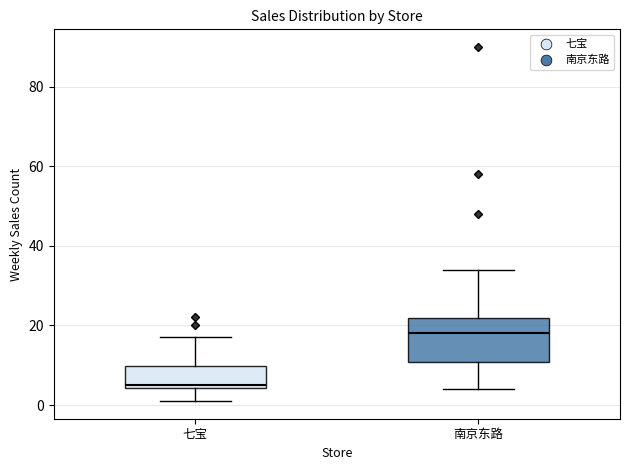

Reading left to right, read every box against the y-axis: the position of its median line, the range the box covers, and the ends of its whiskers. The values are not printed on the chart, so give them approximately, as read against the axis.

七宝: median 6, box 4 to 10, whiskers 2 to 18
南京东路: median 18, box 10 to 22, whiskers 4 to 34